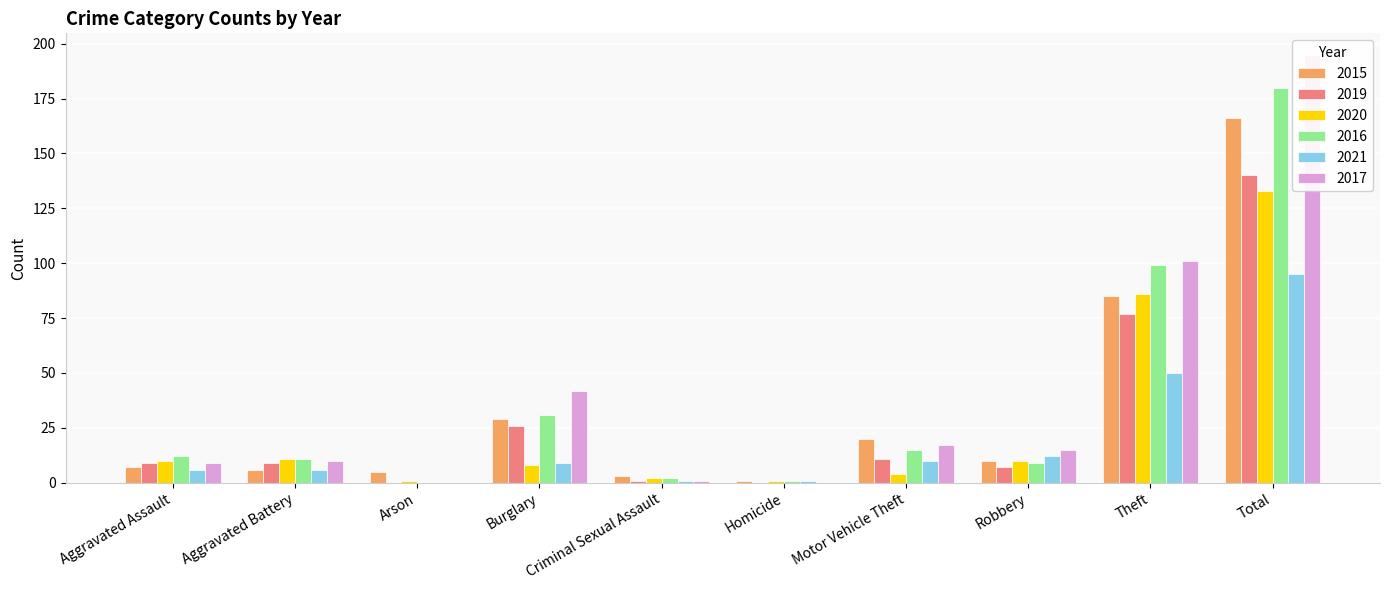

Does the chart contain any negative values?

No